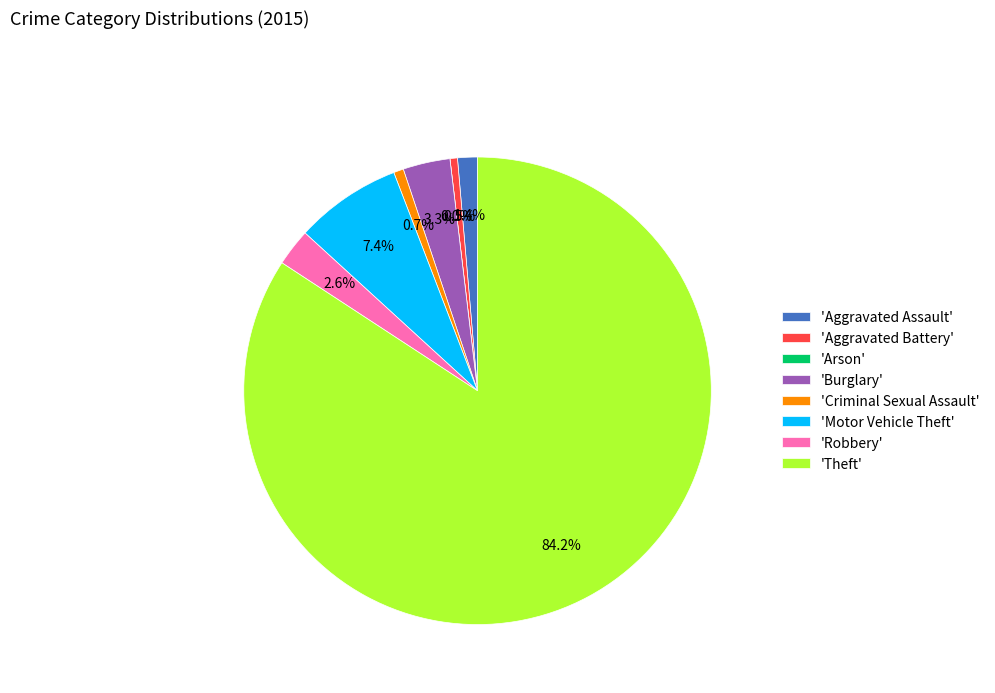

To the nearest percent, what is the difference between the largest and smallest slice percentages?

84%